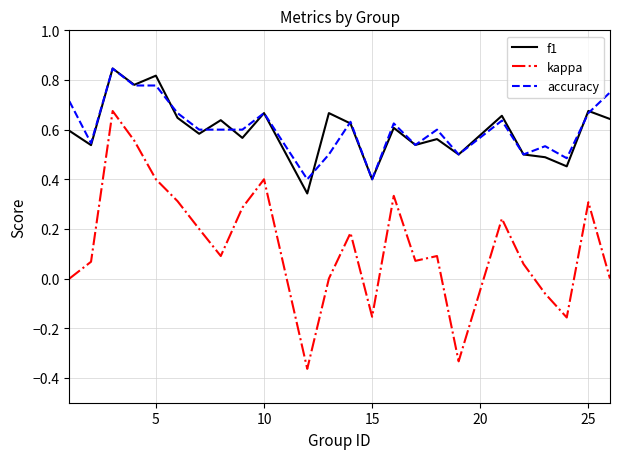

True or false: kappa and accuracy intersect in this chart.

False